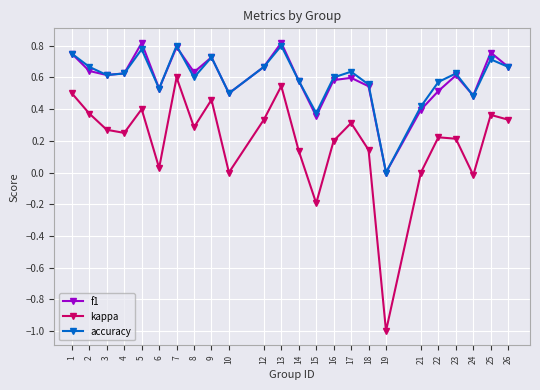

The kappa series shows 0.2 at 13. True or false?

False